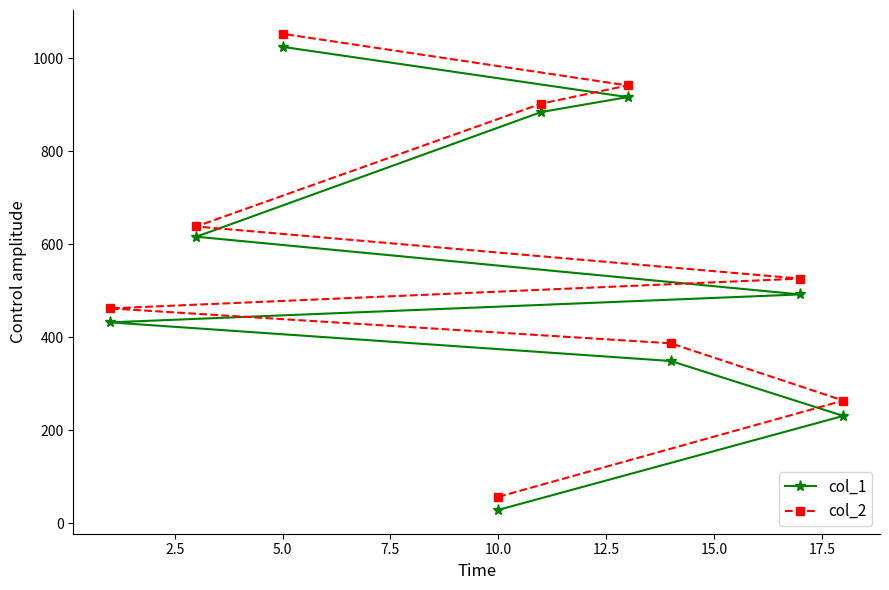

What is the difference between the col_2 values at 10.0 and 5.0?

995